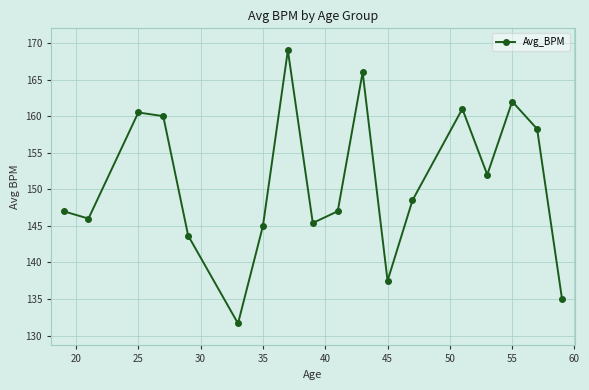

What is the value of the 2nd point from the left?

146.0